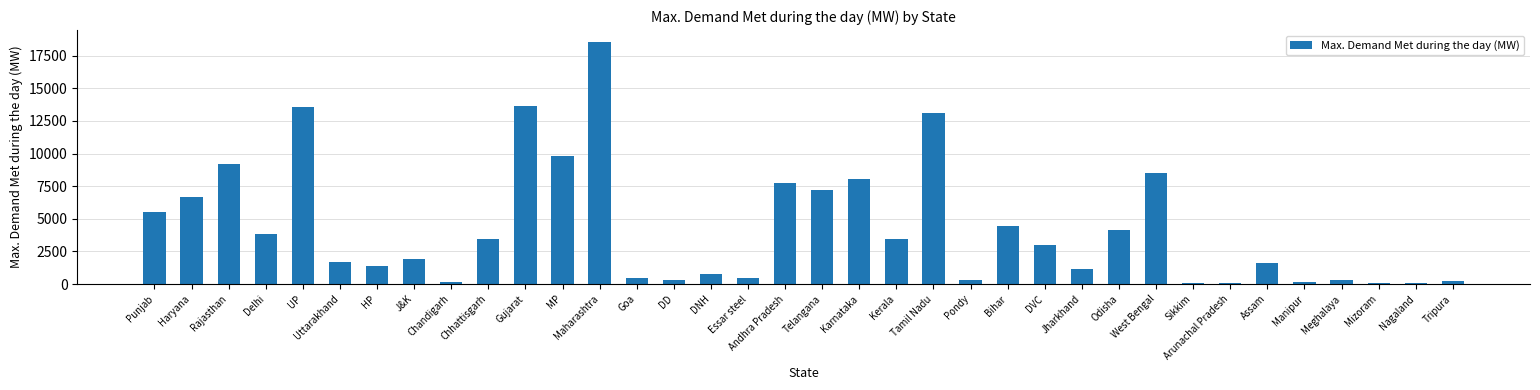

What is the ratio of the value at UP to the value at DVC?

4.5